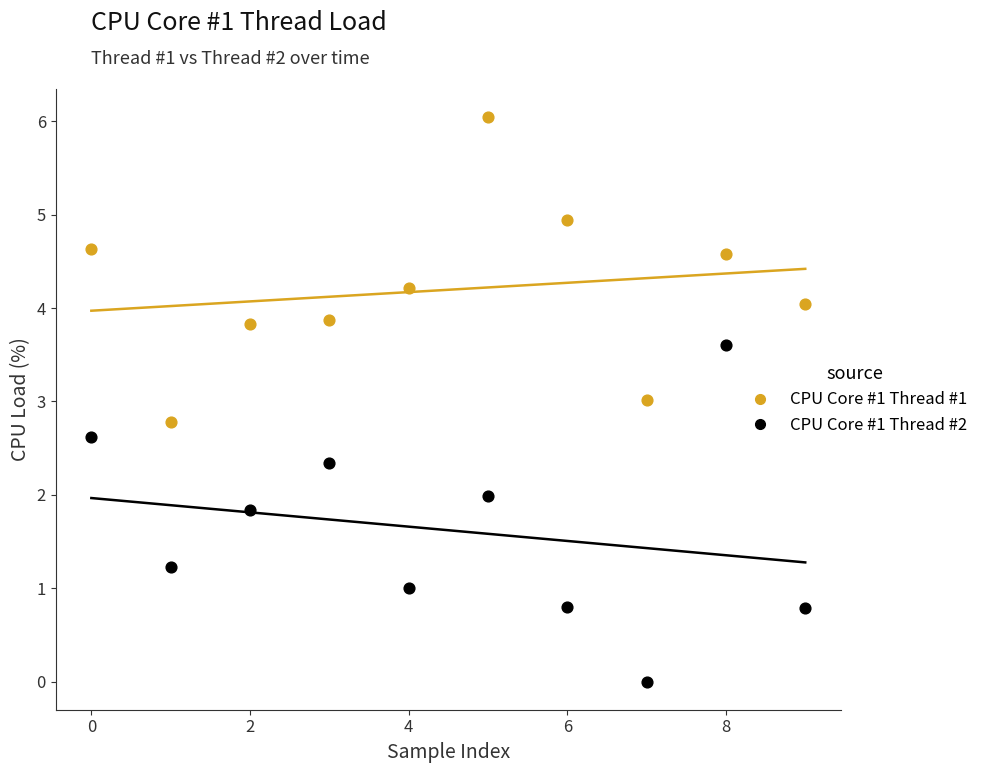

Which series reaches the minimum Y coordinate?

CPU Core #1 Thread #2